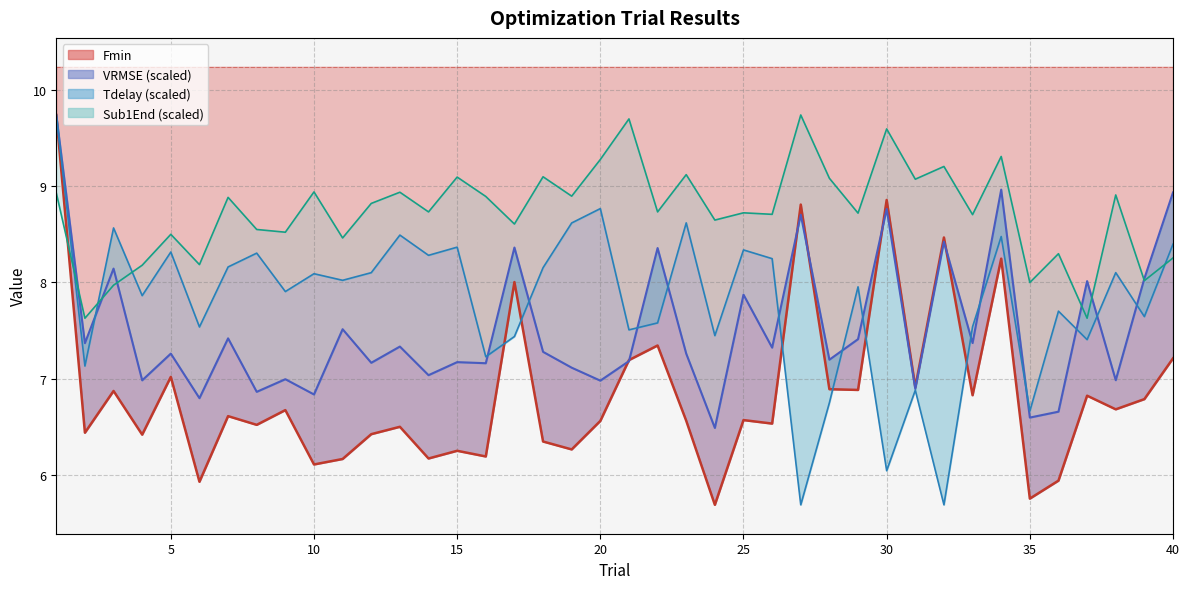

Reading left to right, list all the values displayed in this chart.

Fmin: 9.7	6.4	6.9	6.4	7.0	5.9	6.6	6.5	6.7	6.1	6.2	6.4	6.5	6.2	6.3	6.2	8.0	6.3	6.3	6.6	7.2	7.3	6.6	5.7	6.6	6.5	8.8	6.9	6.9	8.9	6.9	8.5	6.8	8.2	5.8	5.9	6.8	6.7	6.8	7.2
VRMSE: 9.7	7.4	8.1	7.0	7.3	6.8	7.4	6.9	7.0	6.8	7.5	7.2	7.3	7.0	7.2	7.2	8.4	7.3	7.1	7.0	7.2	8.4	7.3	6.5	7.9	7.3	8.7	7.2	7.4	8.8	6.9	8.4	7.4	9.0	6.6	6.7	8.0	7.0	8.0	8.9
Tdelay: 9.7	7.1	8.6	7.9	8.3	7.5	8.2	8.3	7.9	8.1	8.0	8.1	8.5	8.3	8.4	7.2	7.4	8.2	8.6	8.8	7.5	7.6	8.6	7.4	8.3	8.2	5.7	6.8	8.0	6.0	6.9	5.7	7.5	8.5	6.7	7.7	7.4	8.1	7.6	8.4
Sub1End: 8.9	7.6	8.0	8.2	8.5	8.2	8.9	8.5	8.5	8.9	8.5	8.8	8.9	8.7	9.1	8.9	8.6	9.1	8.9	9.3	9.7	8.7	9.1	8.6	8.7	8.7	9.7	9.1	8.7	9.6	9.1	9.2	8.7	9.3	8.0	8.3	7.6	8.9	8.0	8.3